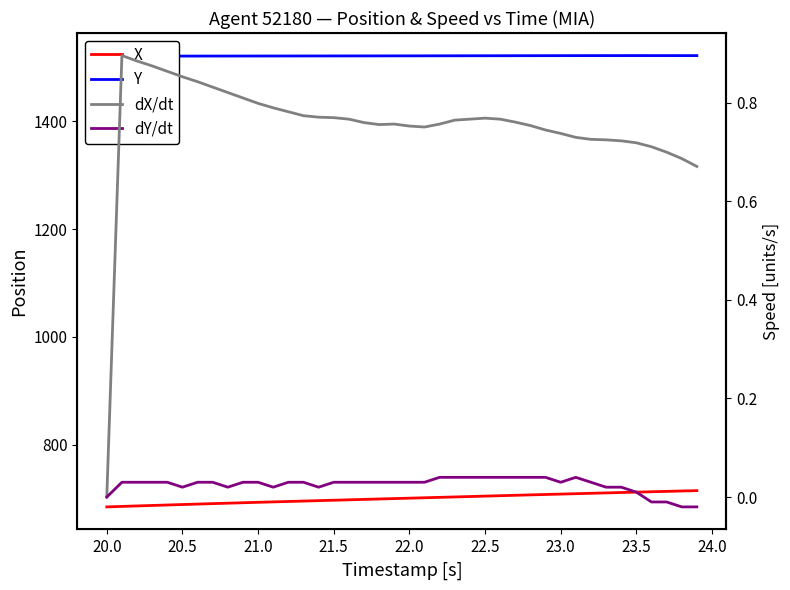

True or false: Y has more than 2 points higher than both neighbors.

False